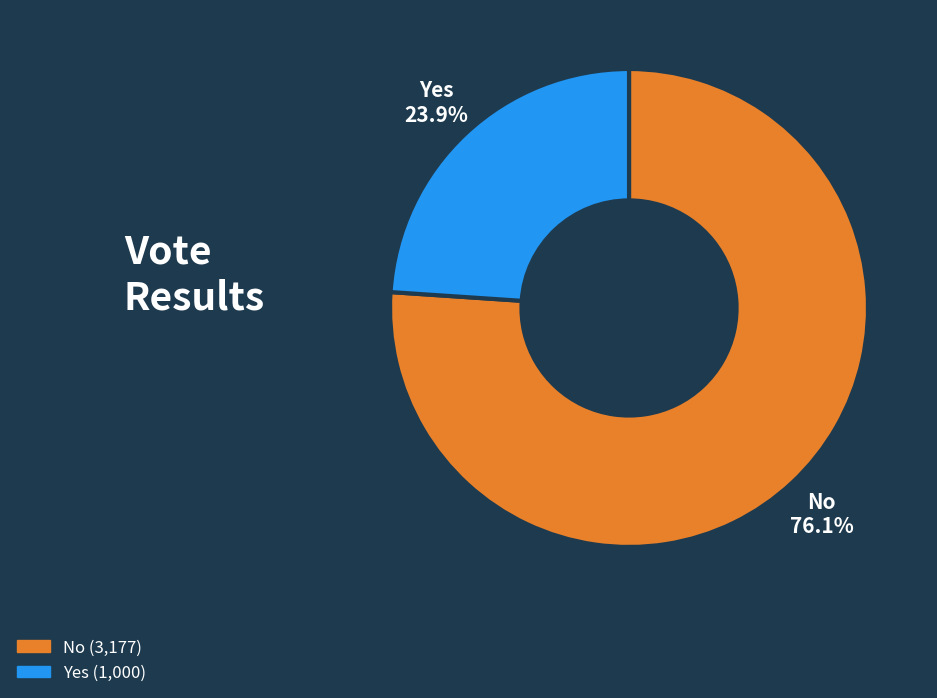

Is there a majority slice in this chart?

Yes